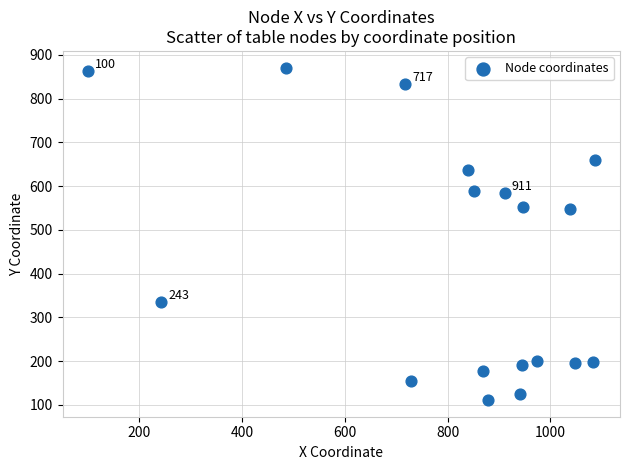

What is the range of X values (max minus min)?

986